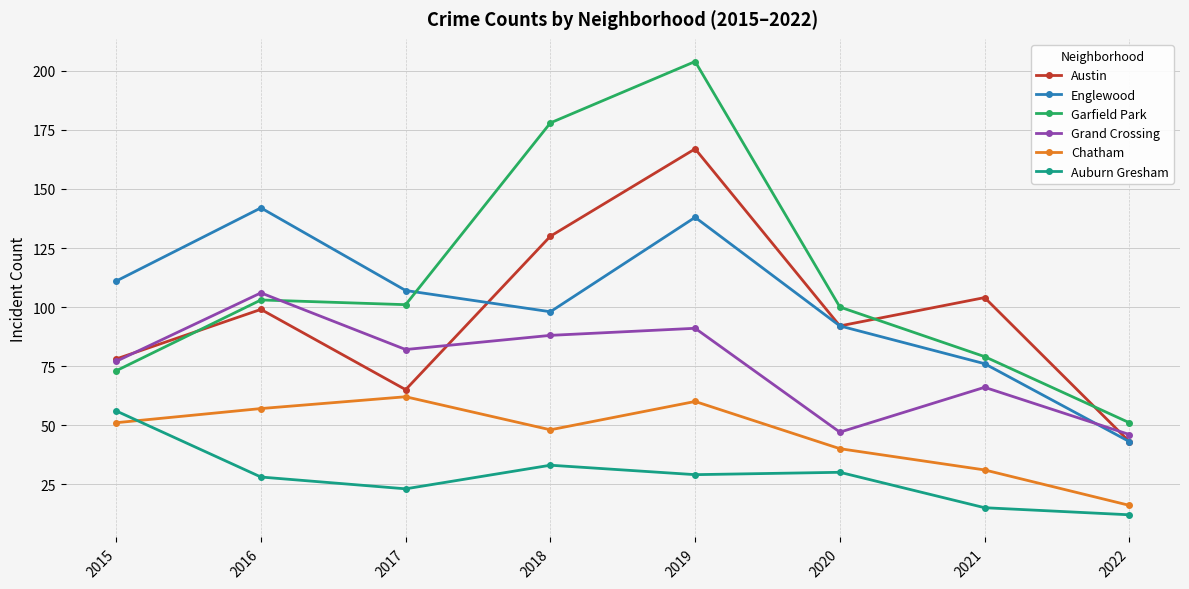

Is this an area chart (filled region under the line)?

No